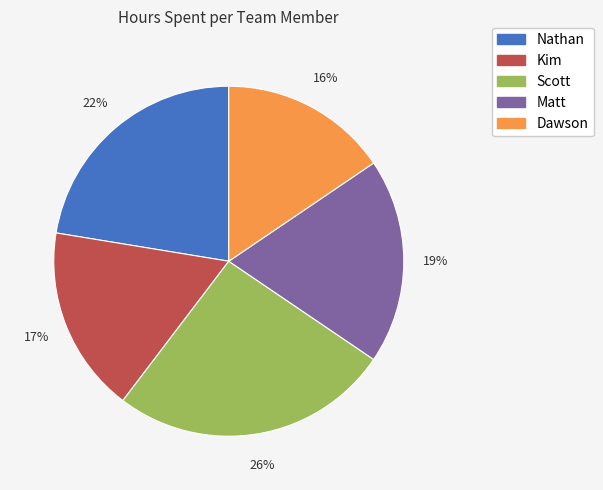

Rank the categories by value from lowest to highest.

Dawson, Kim, Matt, Nathan, Scott